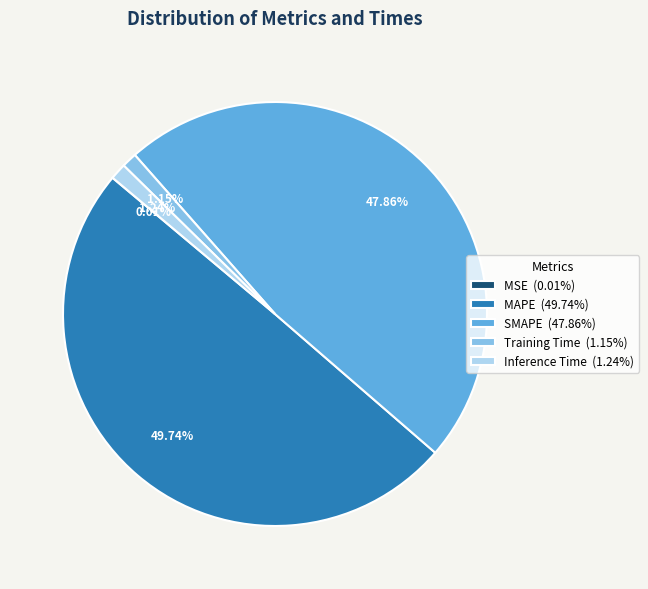

Combined, do Inference Time (1.24%) and MAPE (49.74%) account for over 50%?

Yes